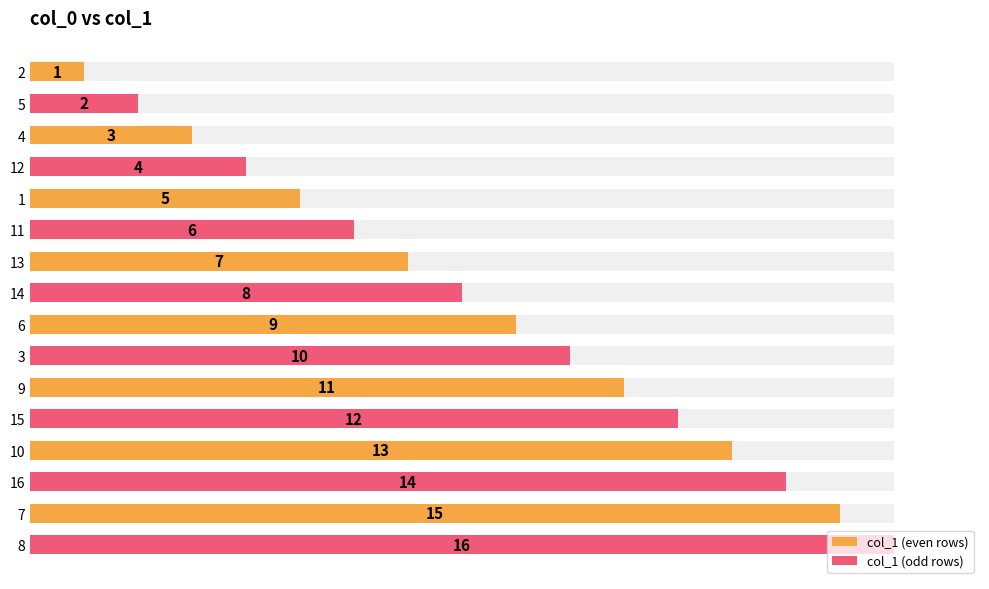

What value does the data have at 15, to the nearest 10?

10